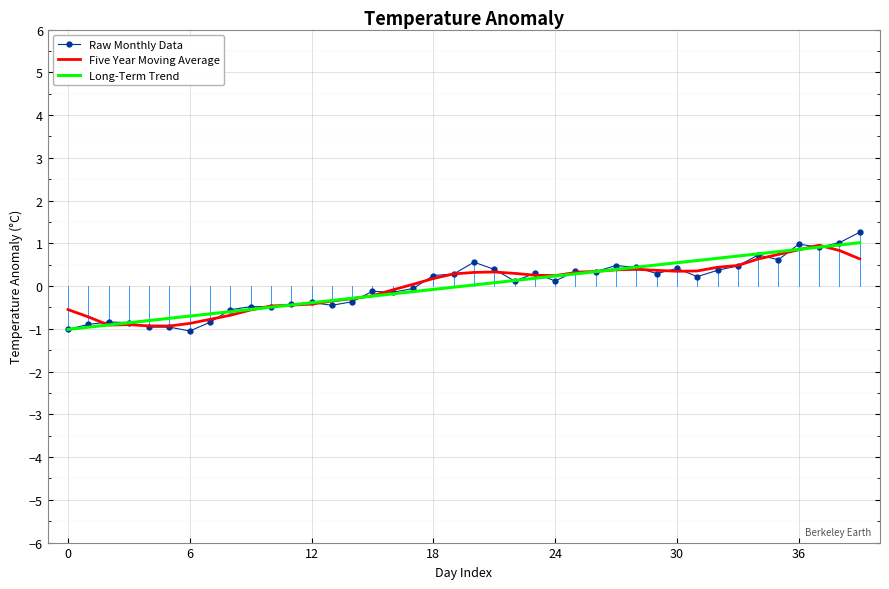

Which series has the largest range (max minus min)?

Raw Monthly Data